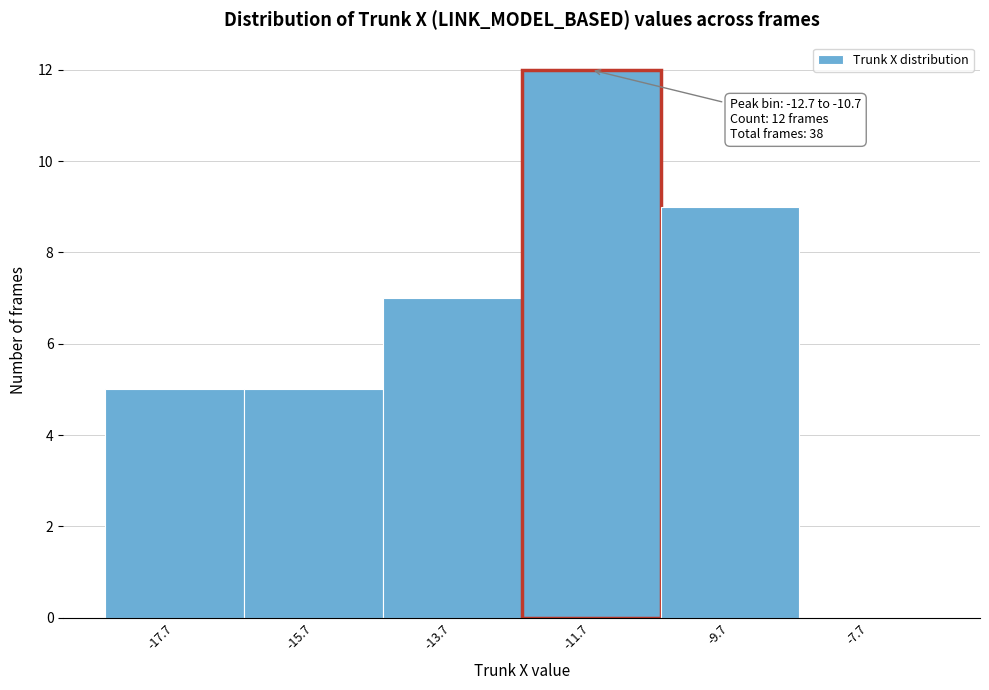

Over which range of the x-axis is the bar tallest?

-12.8 to -10.8